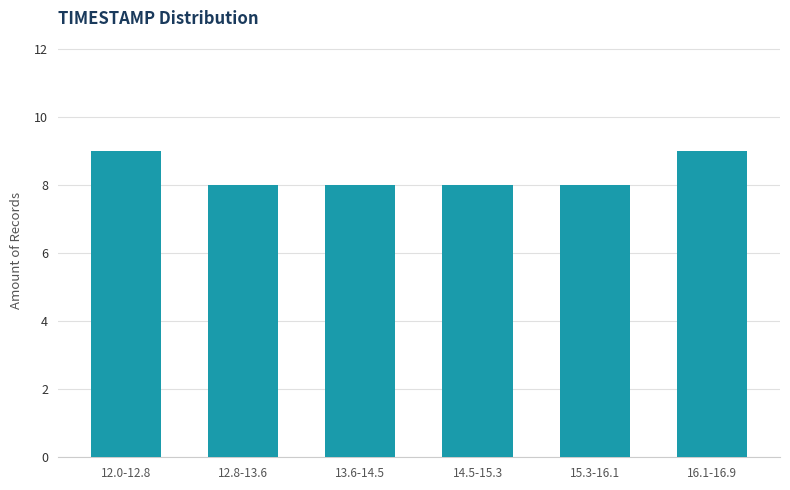

Reading left to right, extract all data points from this chart.

12.0-12.8=9	12.8-13.6=8	13.6-14.5=8	14.5-15.3=8	15.3-16.1=8	16.1-16.9=9